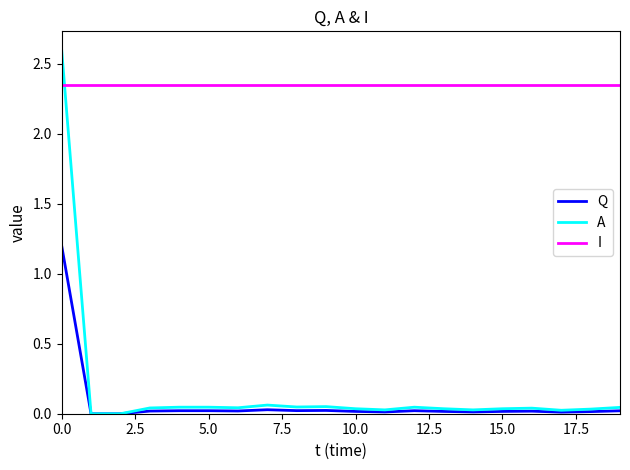

Which series has the largest total across all categories?

I